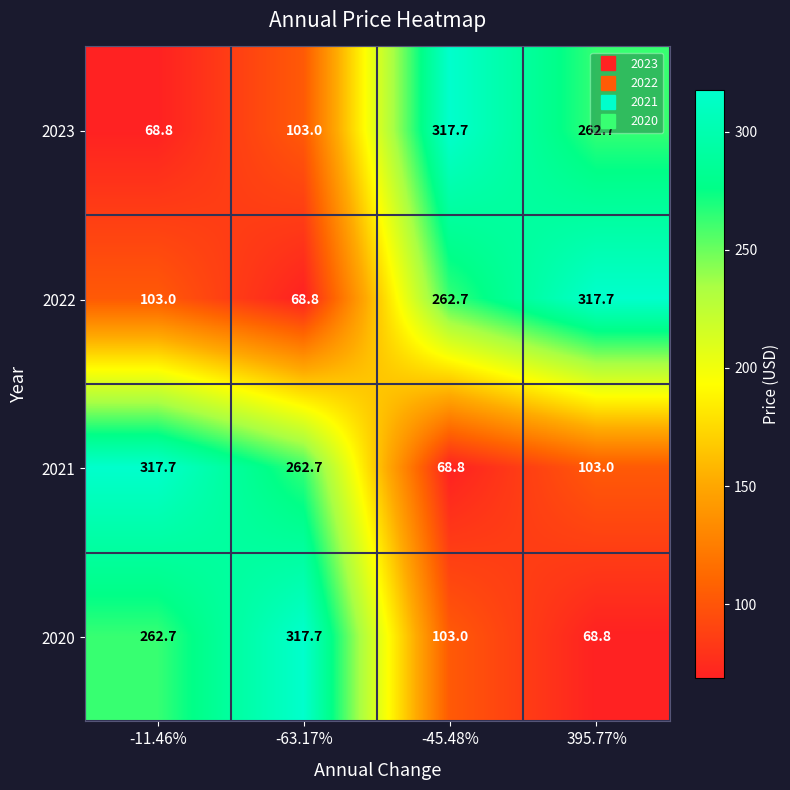

What is the total value across all series at -63.17%?

752.2